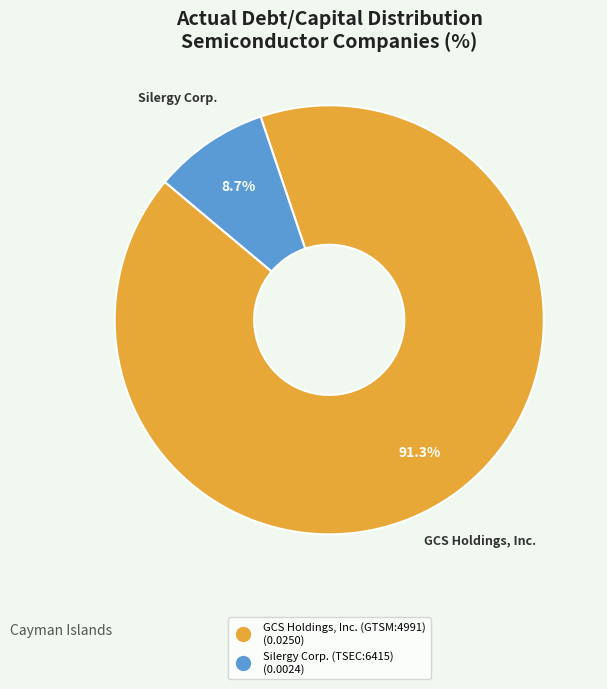

What percentage is the Silergy Corp. (TSEC:6415) slice, to the nearest percent?

9%